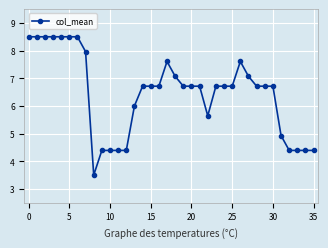

What is the value of the 29th point from the left?

6.7